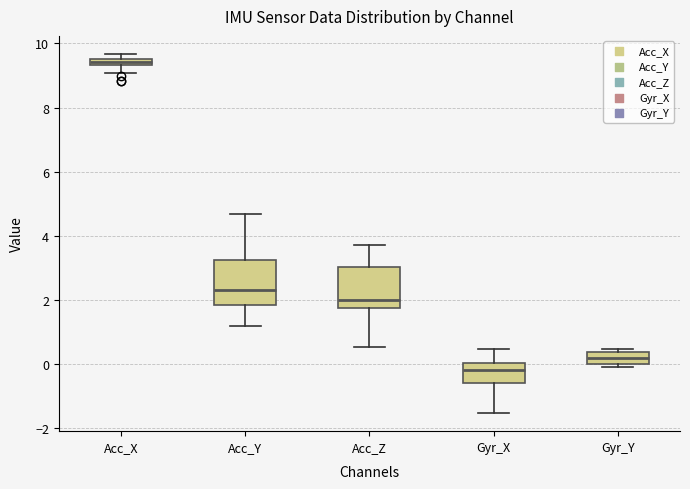

Where does the lower whisker of the box for Acc_Y end on the y-axis? The values are not printed on the chart, so give them approximately, as read against the axis.

1.2